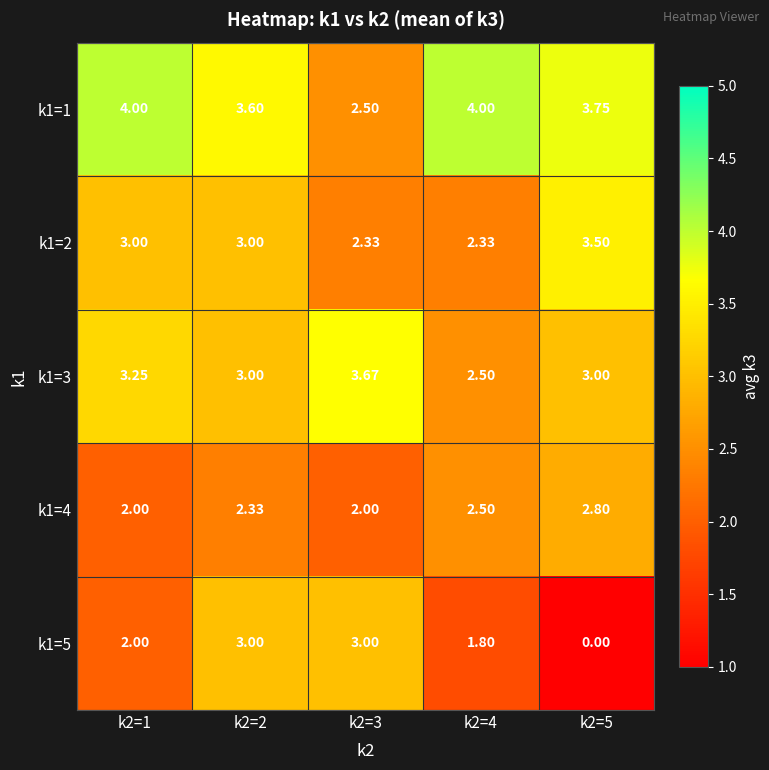

How many data points does each series have?

5